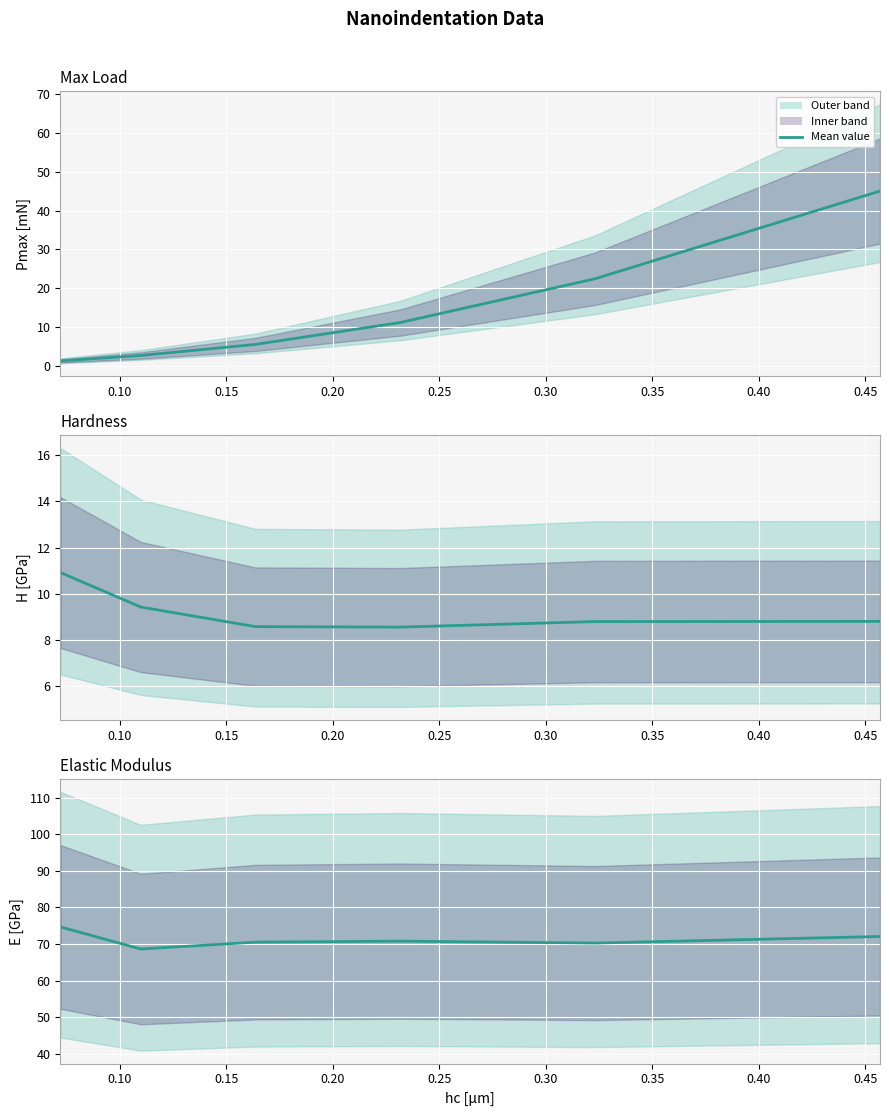

The value of E[GPa] at 0.20 is 96.0. True or false?

False